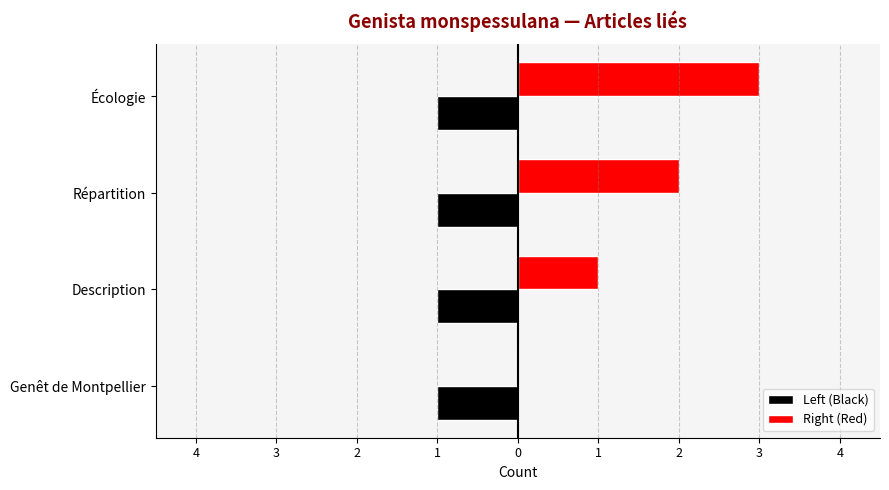

What are all the series names shown in the legend?

Left (Black), Right (Red)